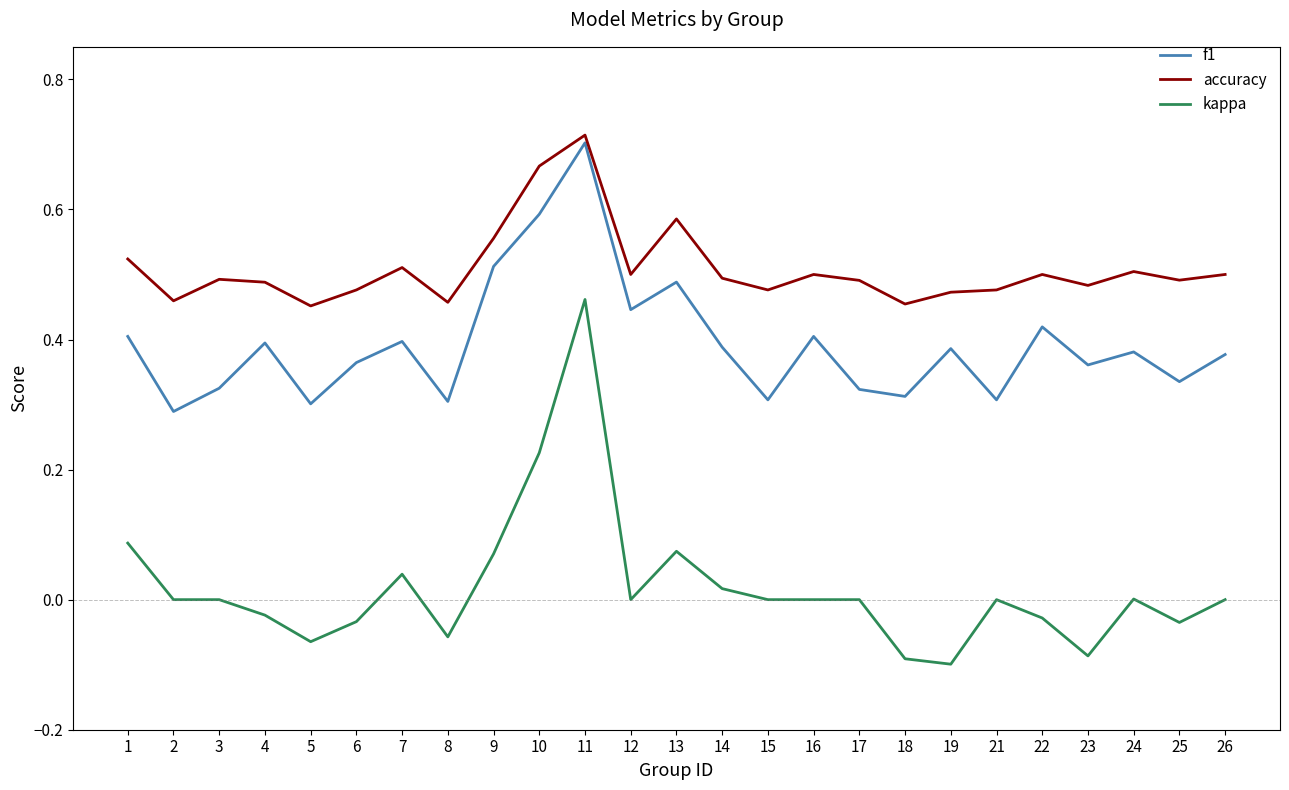

What is the sum of all accuracy values?

12.7